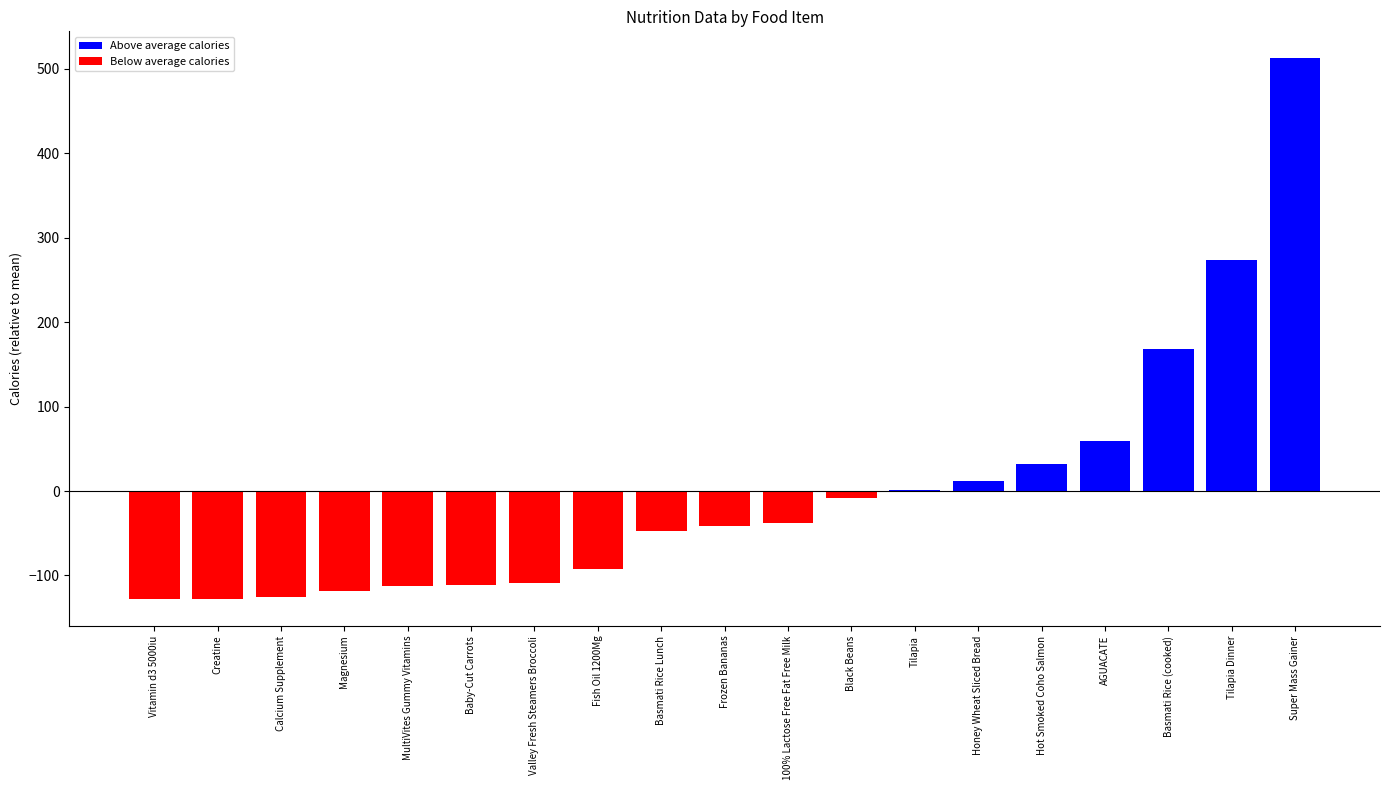

What is the approximate value at Basmati Rice (cooked)?

168.5